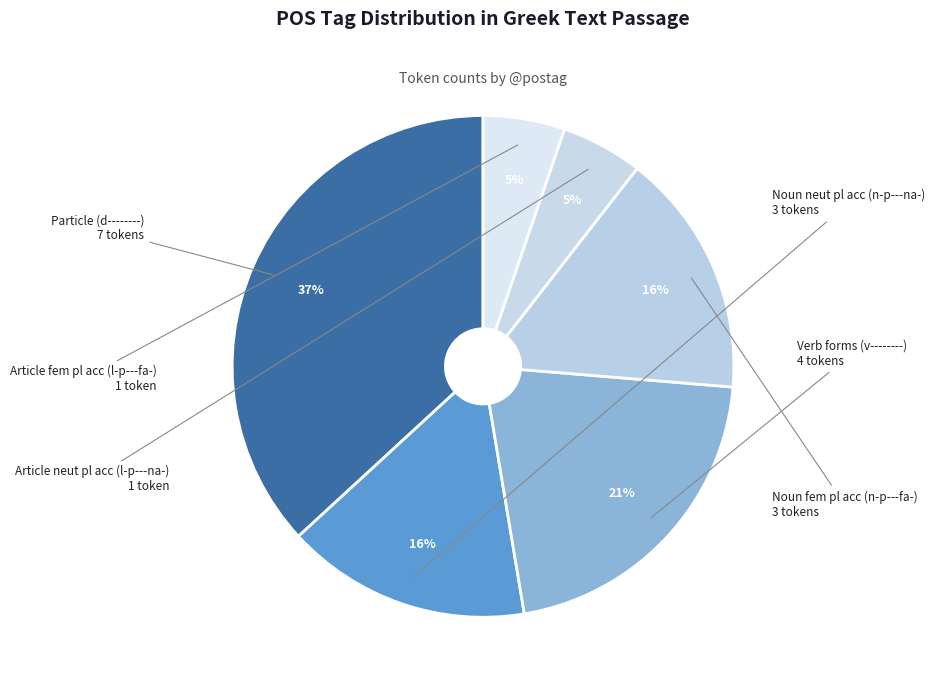

Is there a majority slice in this chart?

No